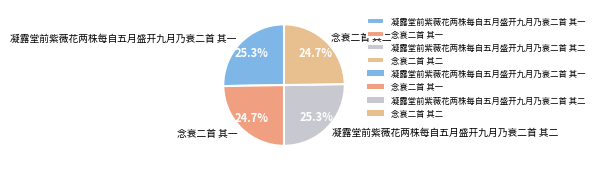

The 凝露堂前紫薇花两株每自五月盛开九月乃衰二首 其一 slice represents 25% of the pie. True or false?

True